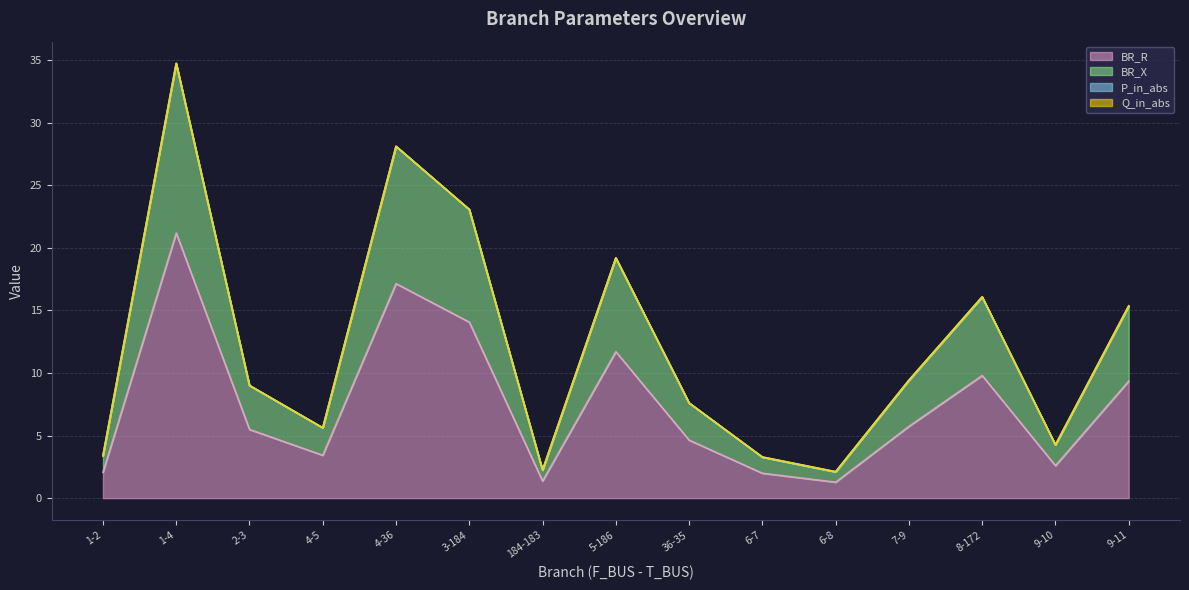

What is the lowest value of the BR_R series?

1.3